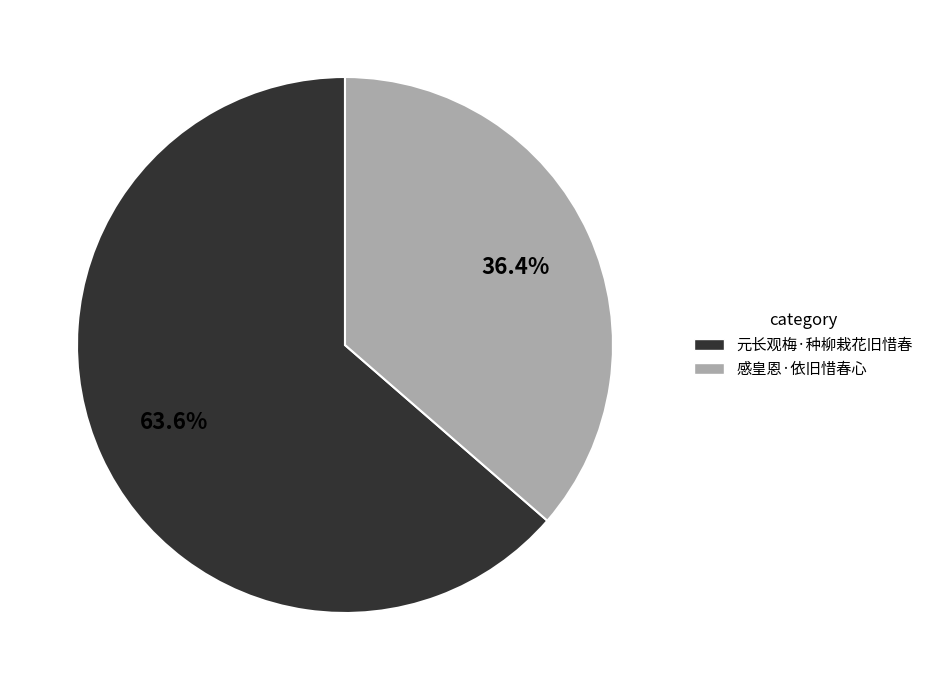

What percentage is the 元长观梅·种柳栽花旧惜春 slice, to the nearest percent?

64%